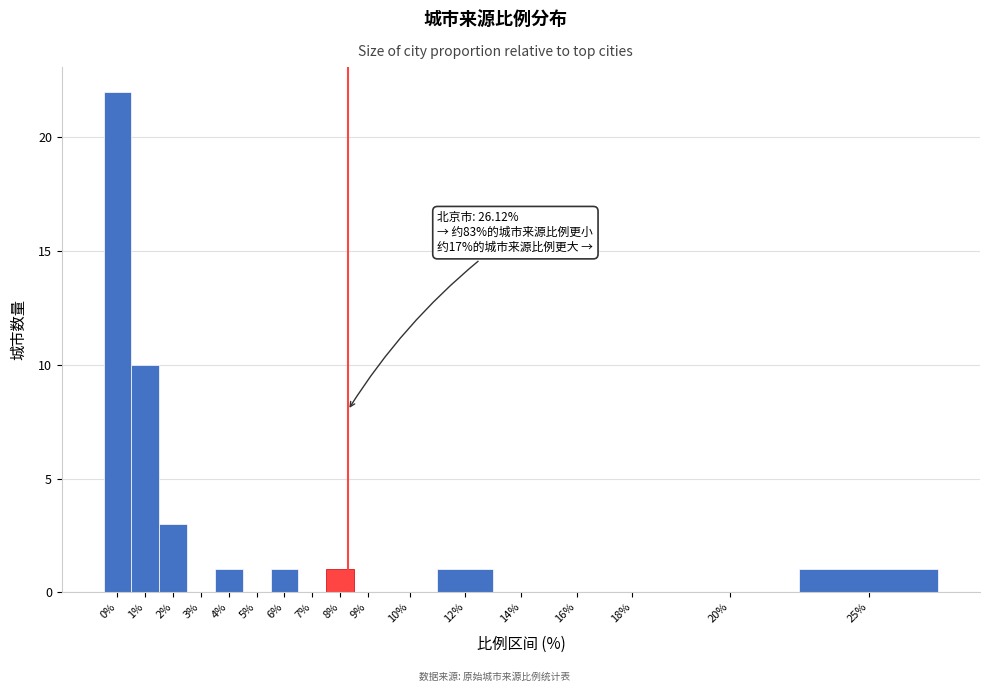

Reading left to right, extract all data points from this chart.

0%=22	1%=10	2%=3	3%=0	4%=1	5%=0	6%=1	7%=0	8%=1	9%=0	10%=0	12%=1	14%=0	16%=0	18%=0	20%=0	25%=1